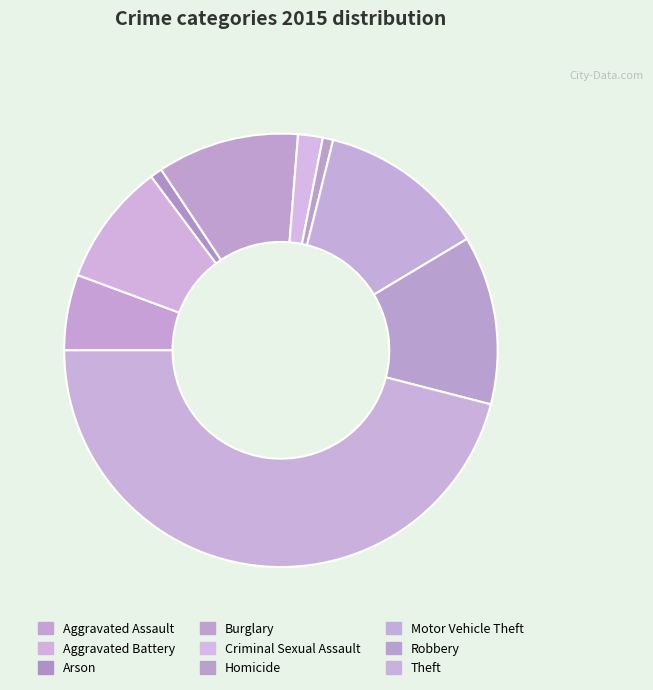

What is the change in value from Homicide to Robbery?

+199